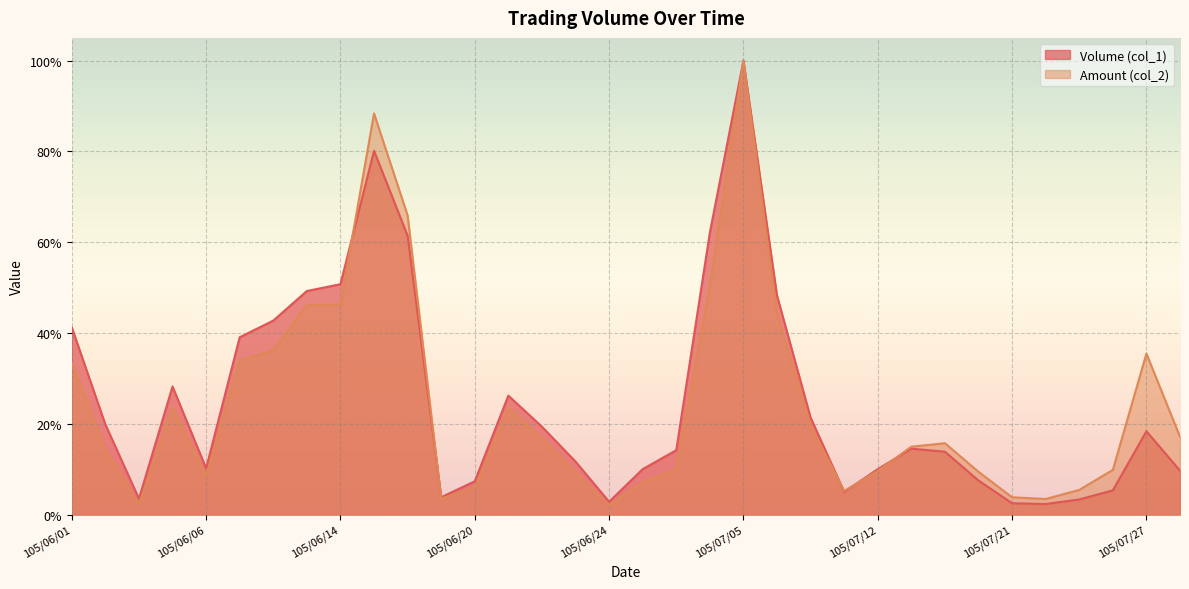

At which category is the sum across all series the highest?

105/07/05